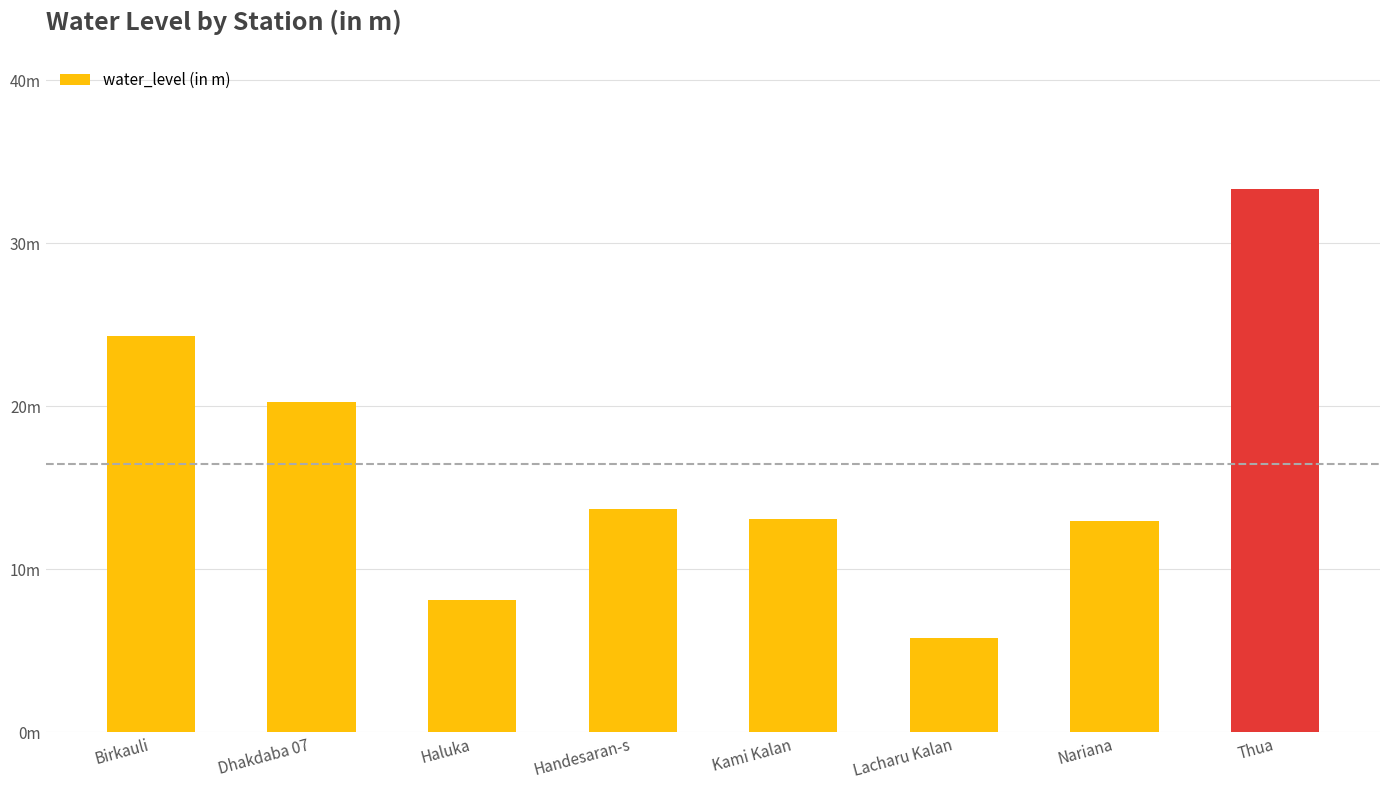

Which category has the highest value across all series?

Thua